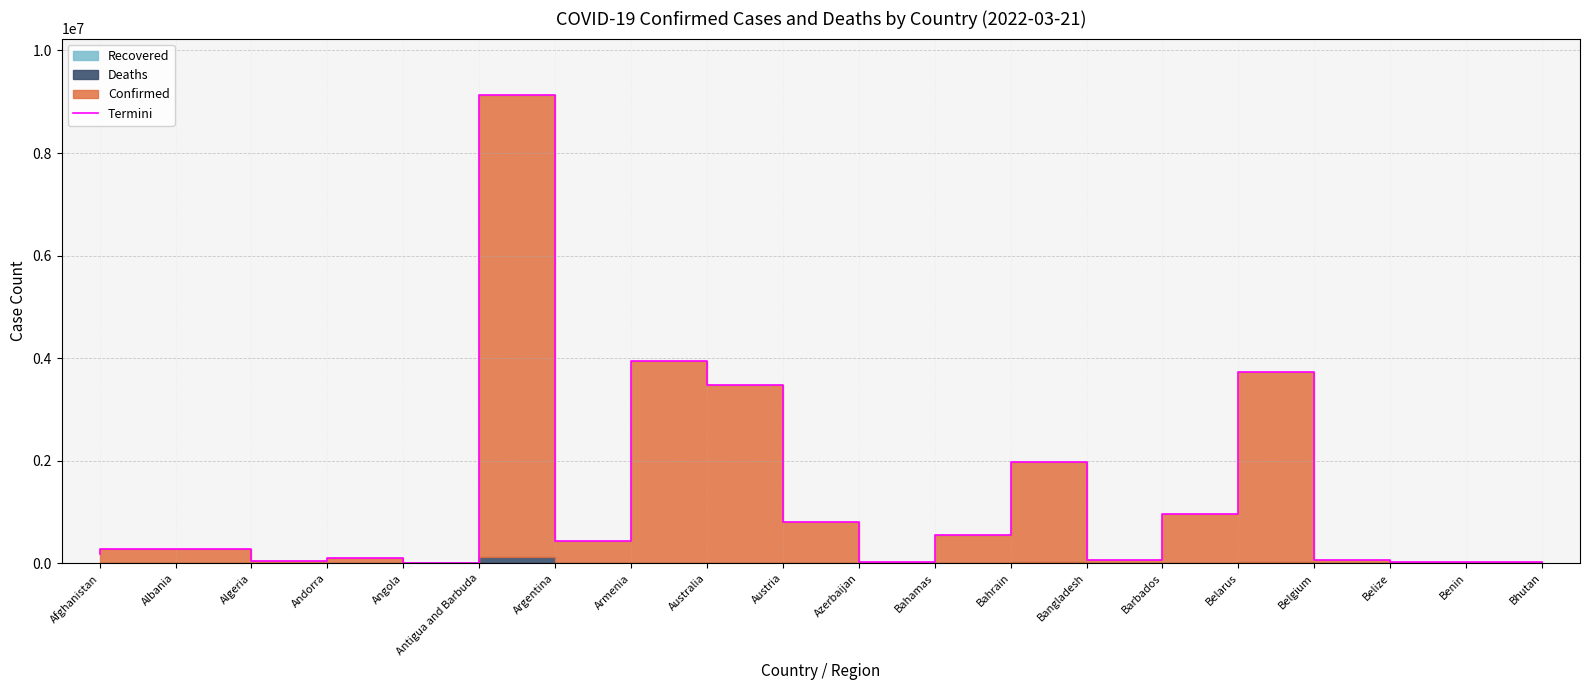

What is the difference between the values at Belarus and Bahamas?

923795